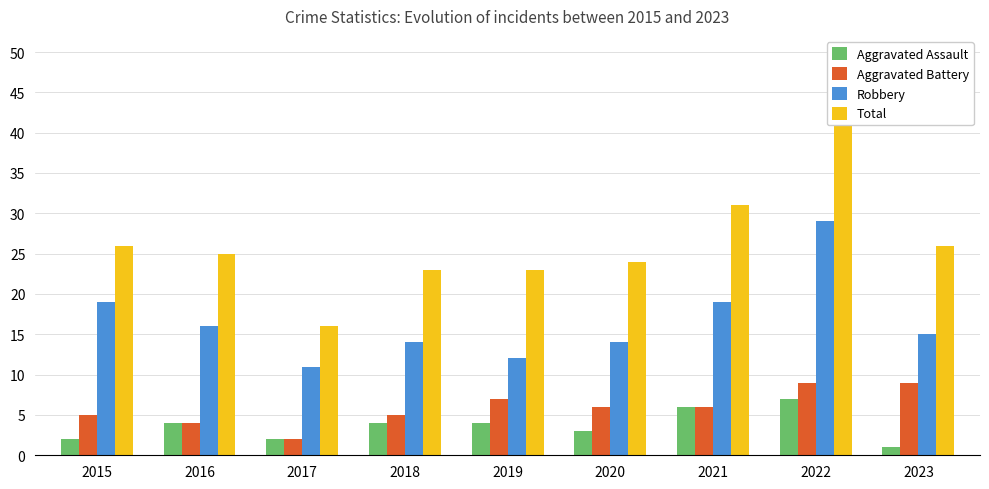

What is the sum of the Robbery values at 2016 and 2021?

35